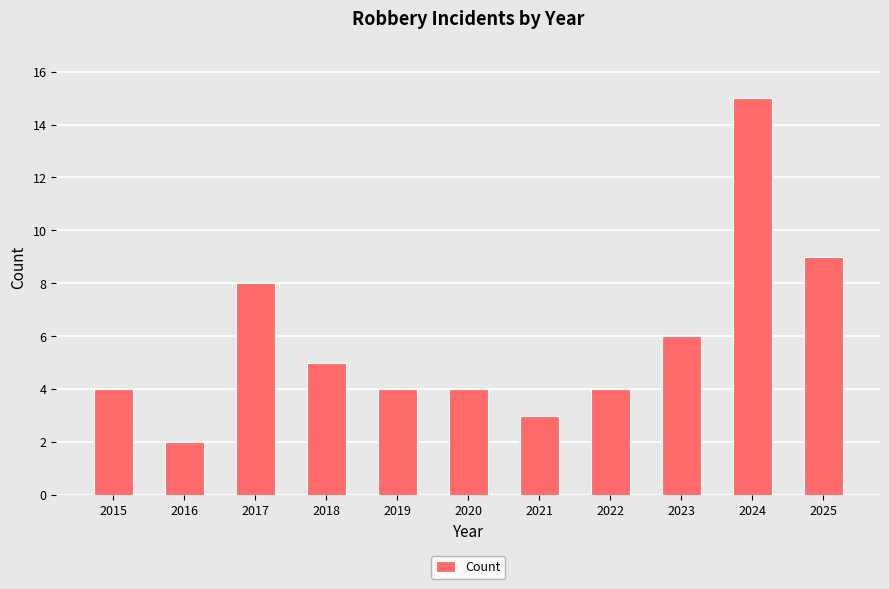

What is the difference between the maximum and second lowest values?

12